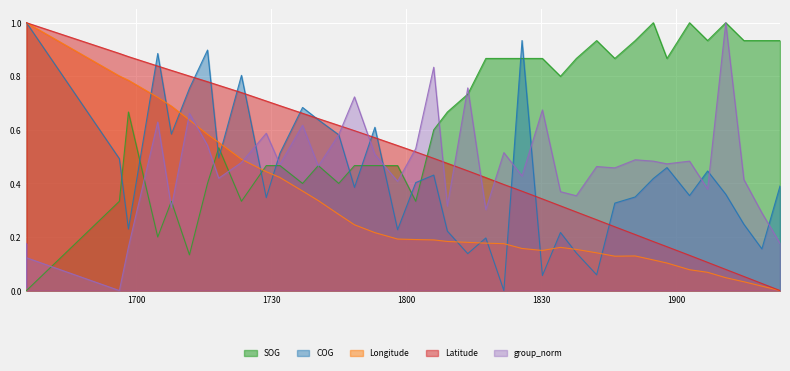

In COG, how many points are higher than both neighbors (excluding endpoints)?

11